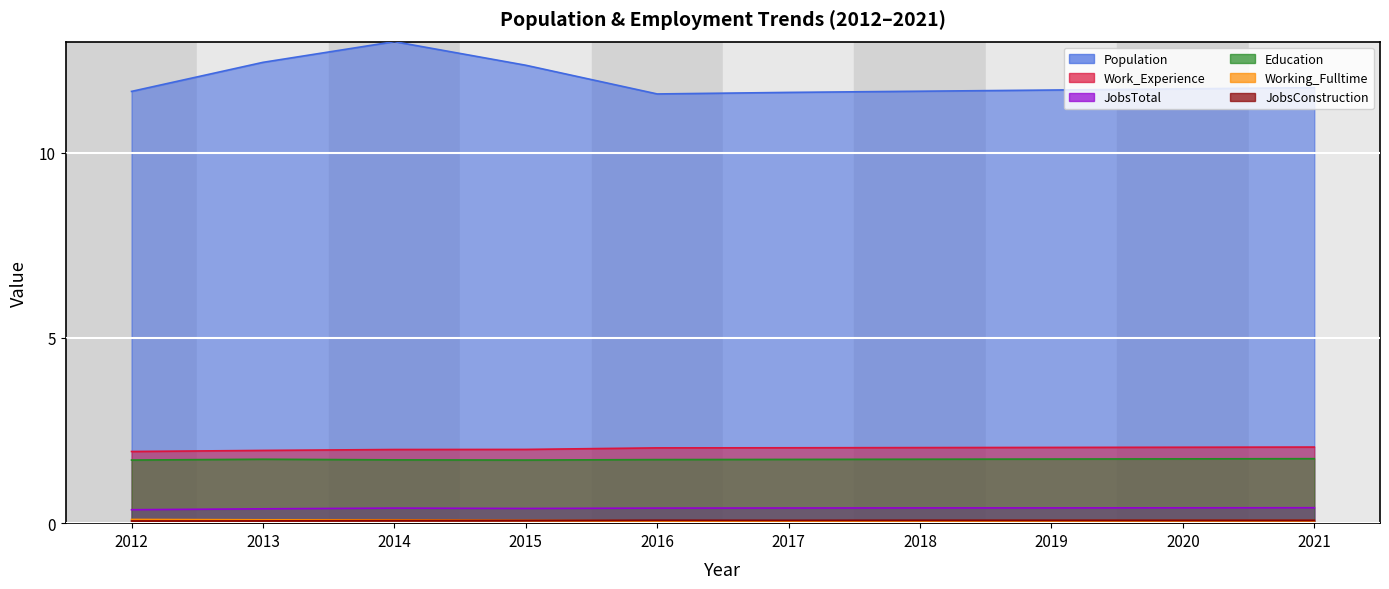

Which series has the largest range (max minus min)?

Population